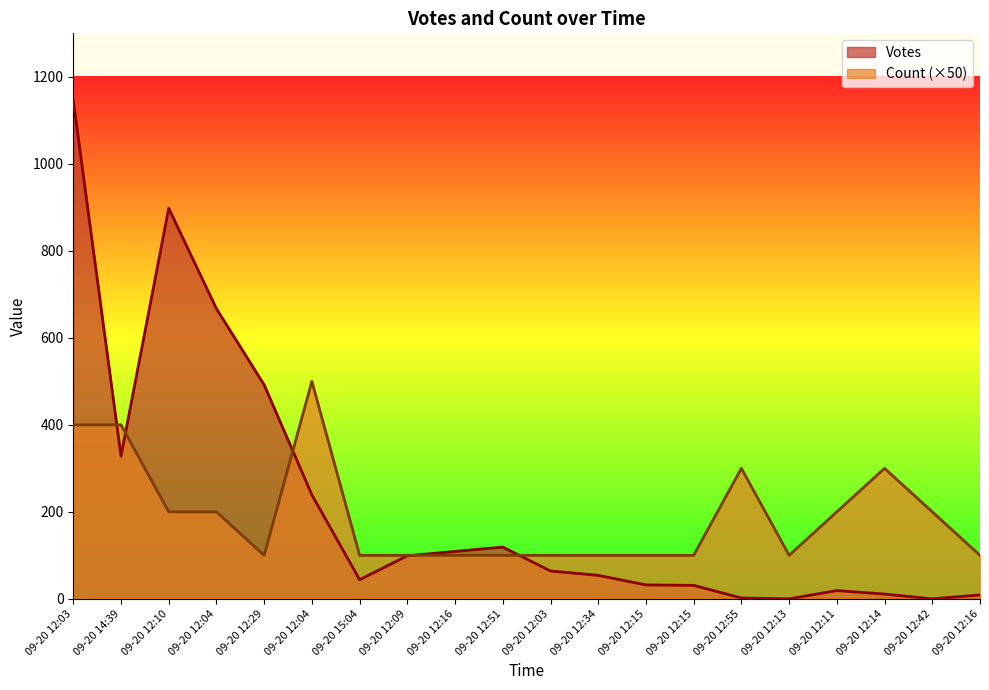

How many lines are shown in the chart?

2